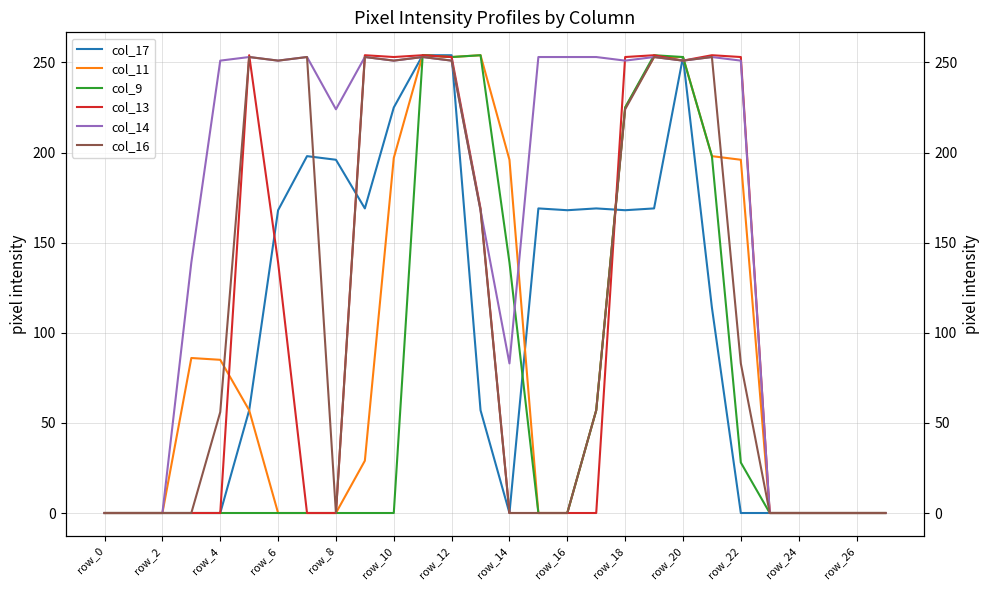

The value of col_14 at 24 is -133. True or false?

False